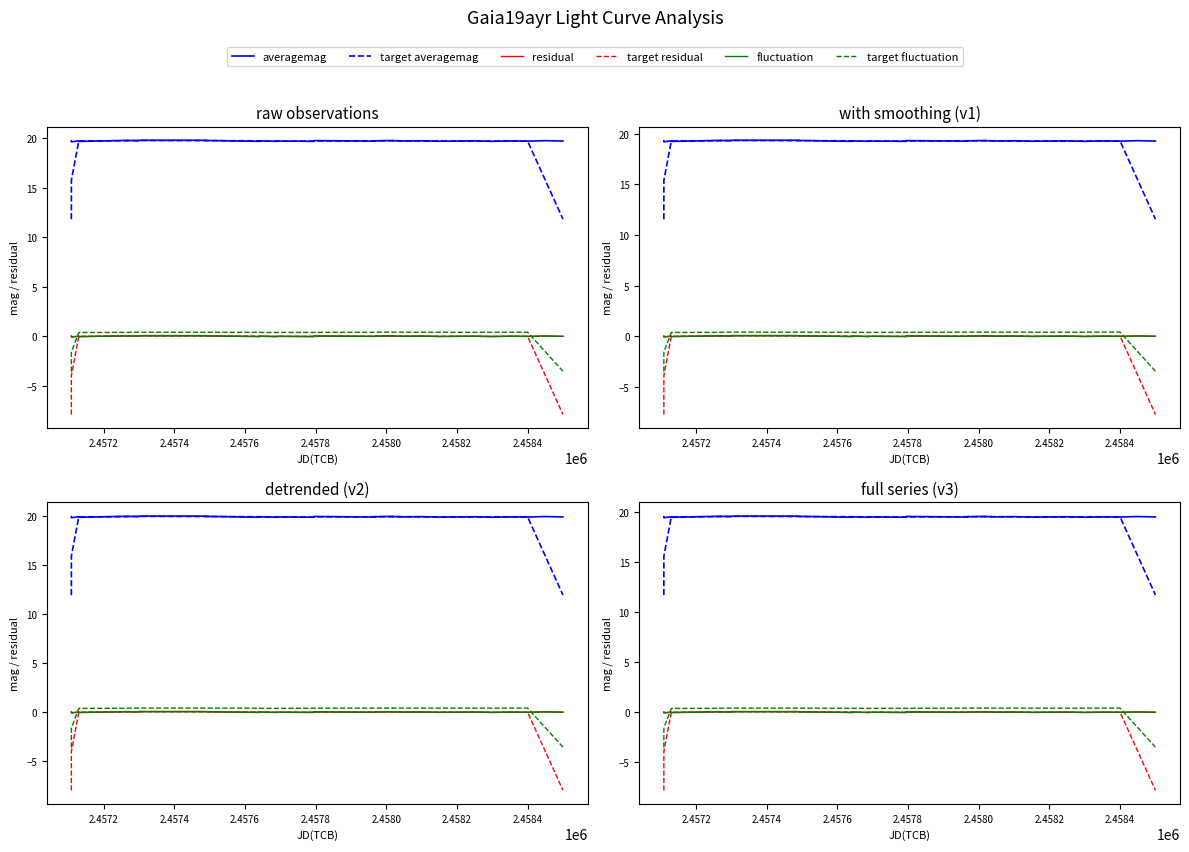

True or false: averagemag and fluctuation intersect in this chart.

False